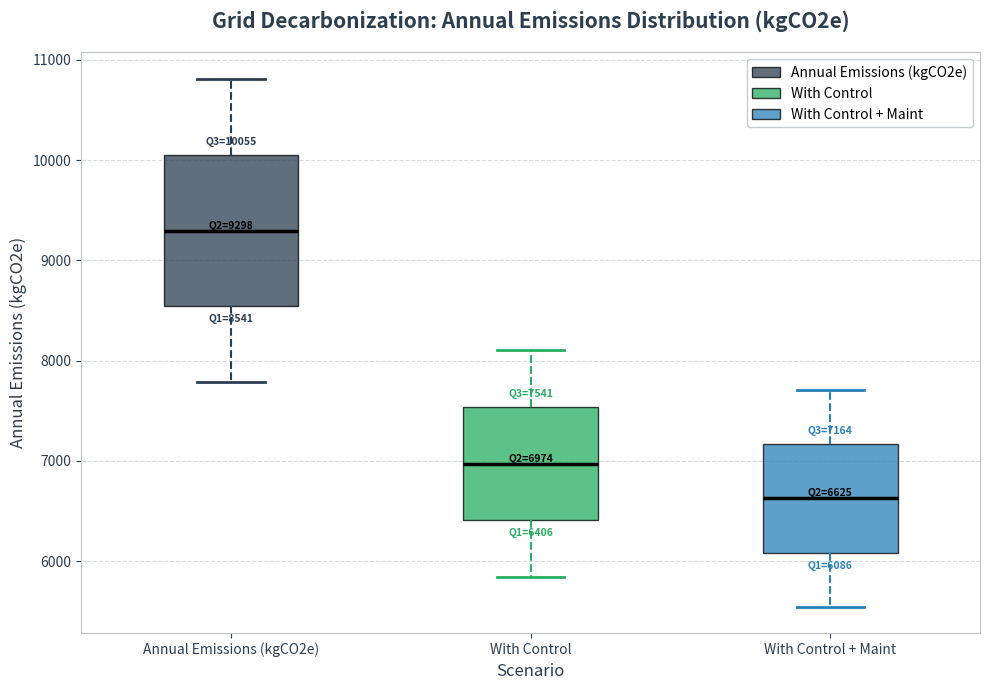

Which box is the tallest, from its lower edge to its upper edge?

Annual Emissions (kgCO2e)